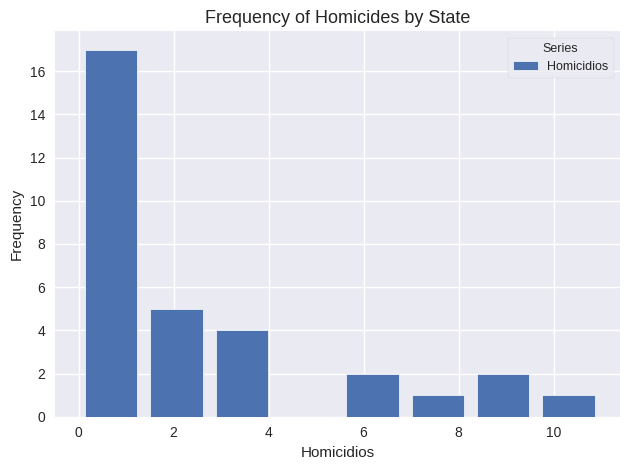

Reading left to right, list every bar in this chart as the range it spans on the x-axis followed by its height. Neither the bar edges nor the heights are printed on the chart, so give them approximately, as read against the axes.

0.0 to 1.4: 17
1.4 to 2.8: 5
2.8 to 4.2: 4
4.2 to 5.6: 0
5.6 to 6.8: 2
6.8 to 8.2: 1
8.2 to 9.6: 2
9.6 to 11.0: 1